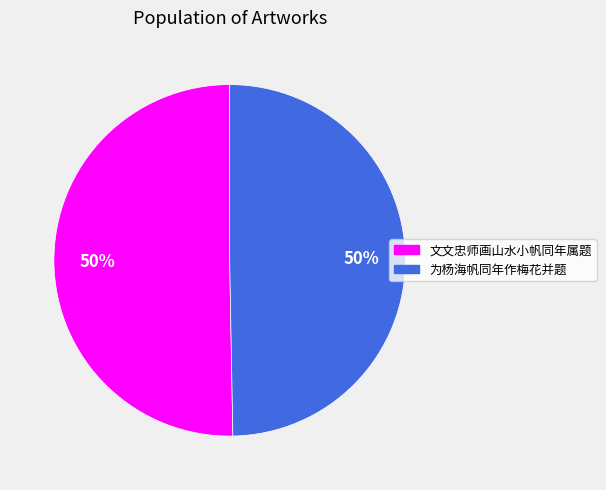

To the nearest percent, what percentage of the pie is 文文忠师画山水小帆同年属题?

50%